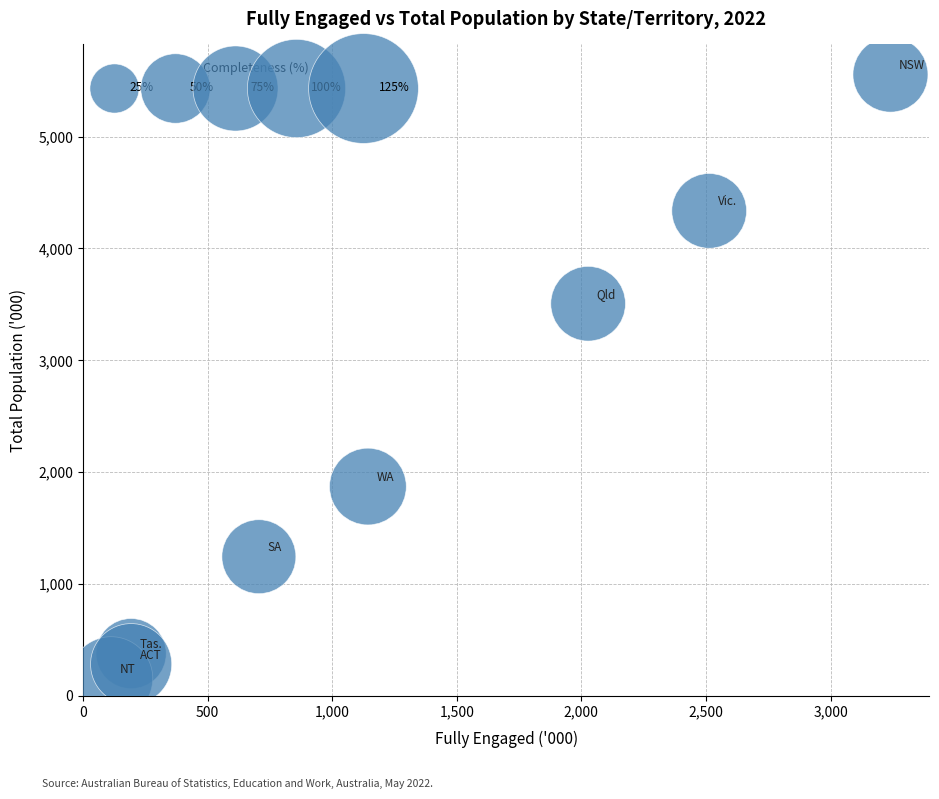

What is the average Y value?

2166.5